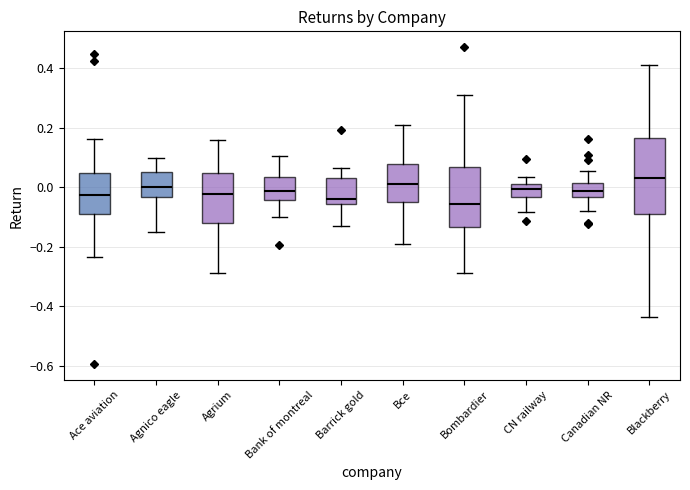

Reading left to right, read every box against the y-axis: the position of its median line, the range the box covers, and the ends of its whiskers. The values are not printed on the chart, so give them approximately, as read against the axis.

Ace aviation: median -0.02, box -0.10 to 0.04, whiskers -0.24 to 0.16
Agnico eagle: median 0.00, box -0.04 to 0.06, whiskers -0.16 to 0.10
Agrium: median -0.02, box -0.12 to 0.04, whiskers -0.28 to 0.16
Bank of montreal: median -0.02, box -0.04 to 0.04, whiskers -0.10 to 0.10
Barrick gold: median -0.04, box -0.06 to 0.04, whiskers -0.12 to 0.06
Bce: median 0.02, box -0.06 to 0.08, whiskers -0.20 to 0.20
Bombardier: median -0.06, box -0.14 to 0.06, whiskers -0.28 to 0.30
CN railway: median 0.00, box -0.04 to 0.02, whiskers -0.08 to 0.04
Canadian NR: median -0.02, box -0.04 to 0.02, whiskers -0.08 to 0.06
Blackberry: median 0.04, box -0.10 to 0.16, whiskers -0.44 to 0.42